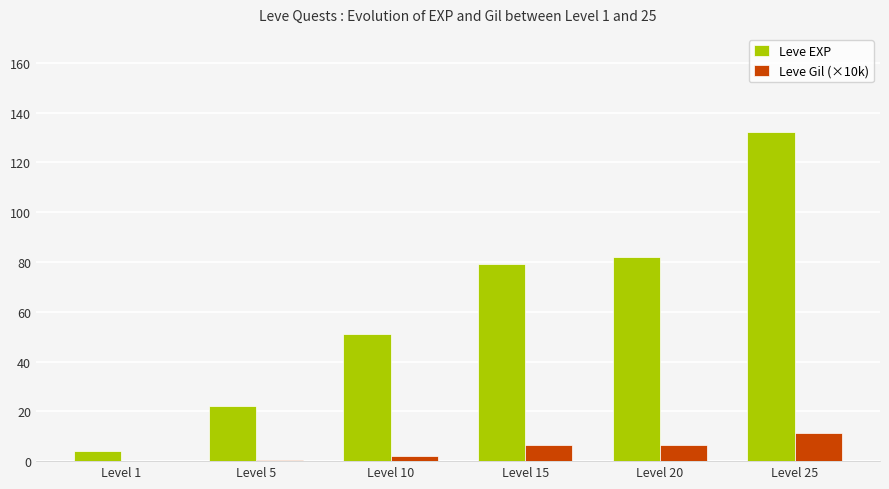

The Leve EXP series shows 30.6 at Level 5. True or false?

False